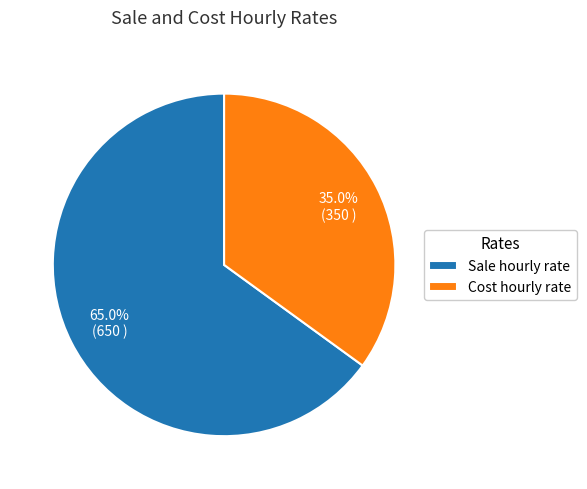

The Sale hourly rate slice represents 65% of the pie. True or false?

True